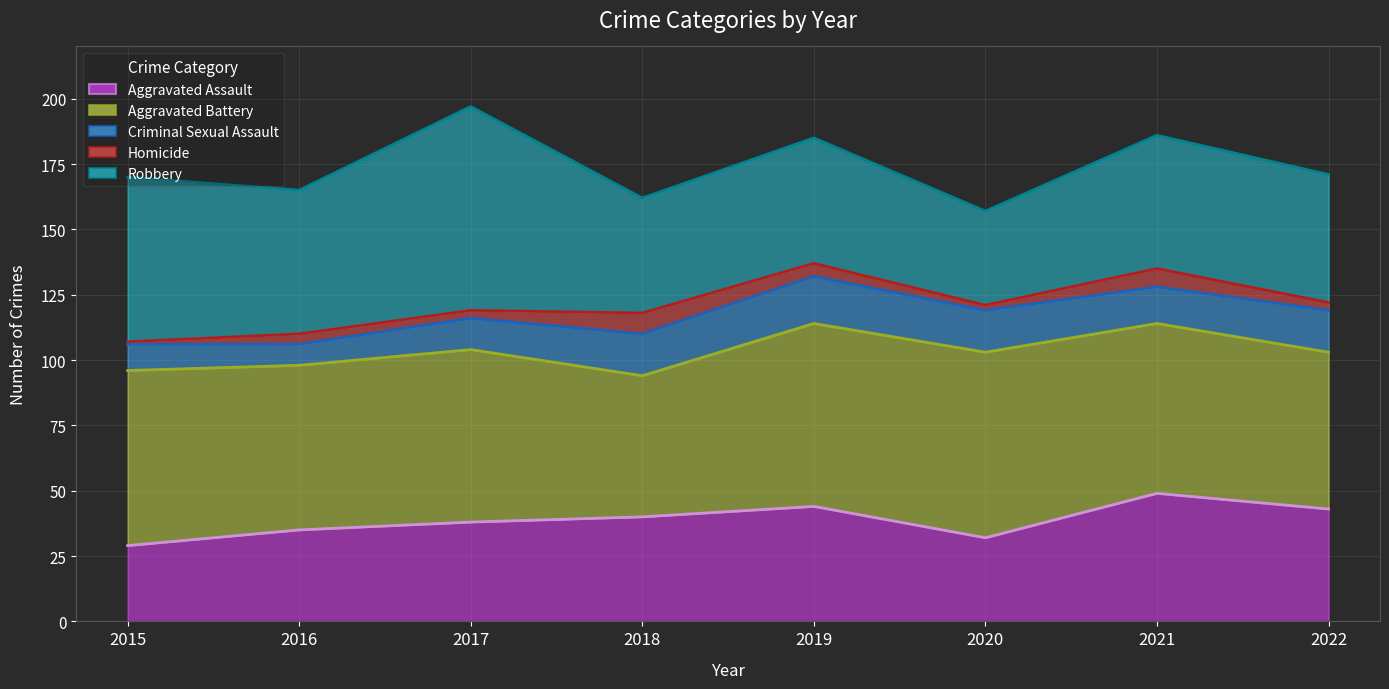

What is the average value of the Aggravated Assault line series?

39